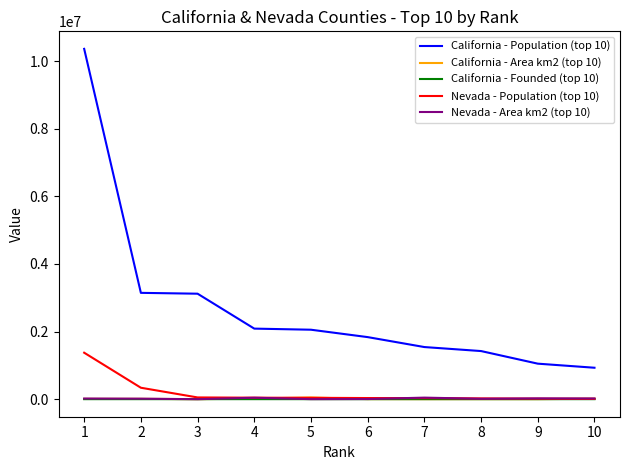

True or false: California - Population (top 10) has a value of 282946 at 9.

False